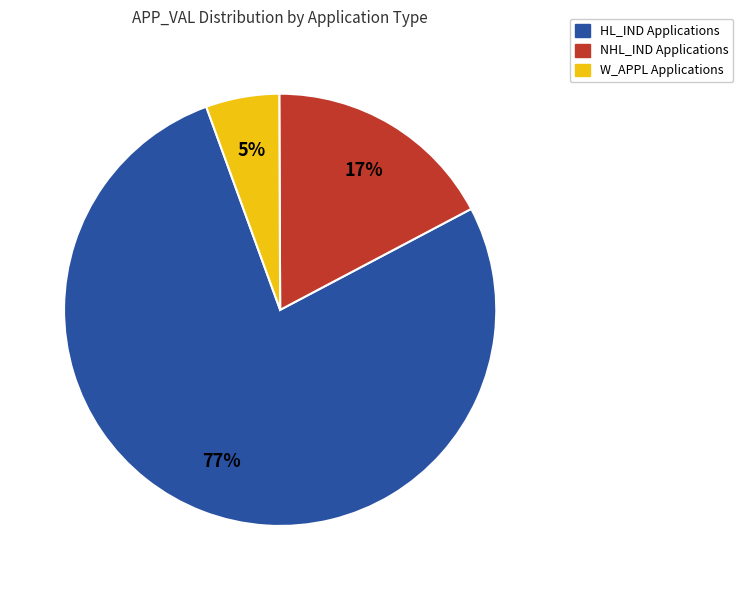

Between HL_IND Applications and W_APPL Applications, which is larger?

HL_IND Applications